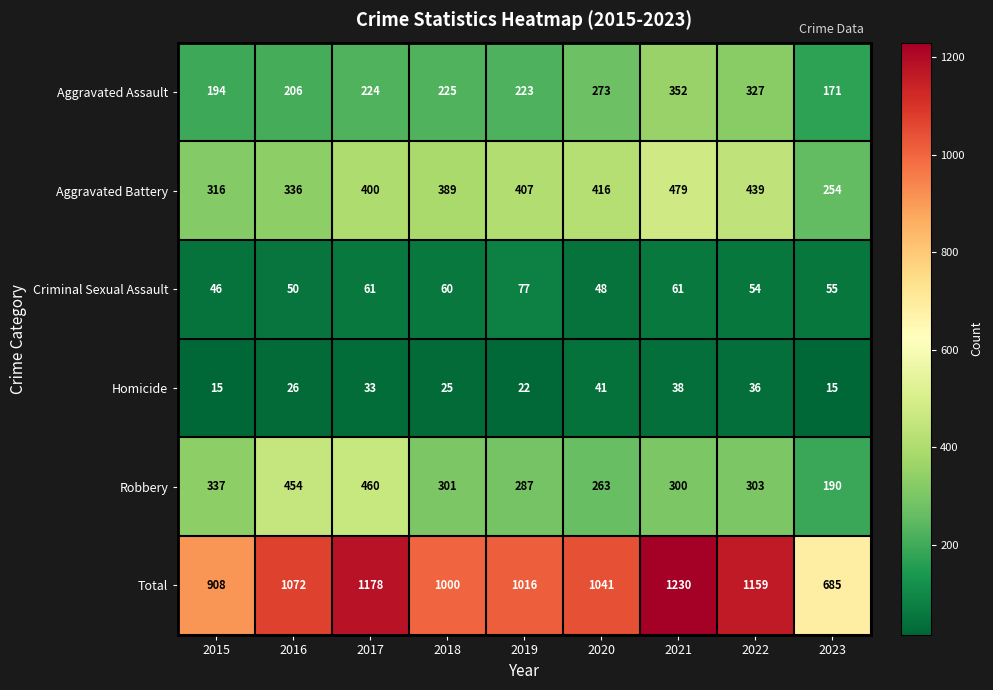

How many distinct data groups are displayed?

6